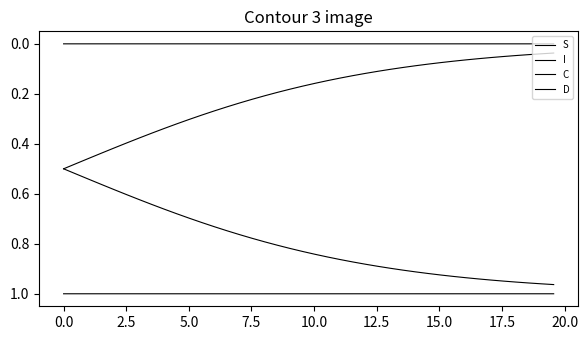

Is this an area chart (filled region under the line)?

No